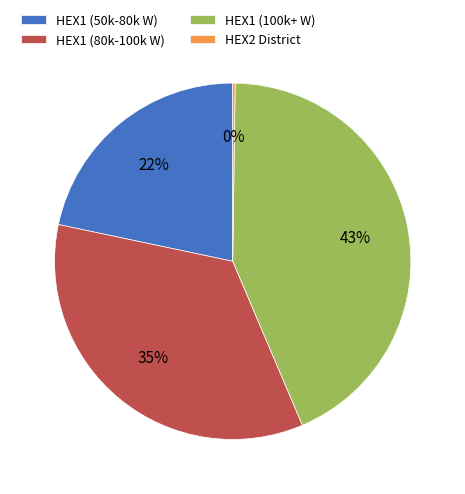

The HEX1 (100k+ W) slice represents 33% of the pie. True or false?

False